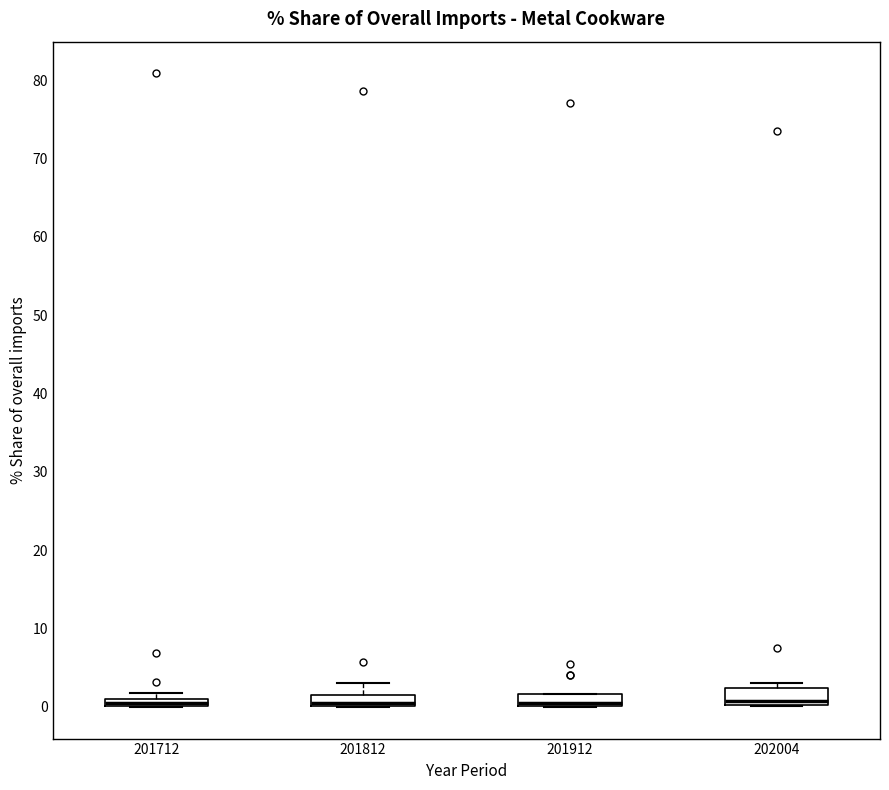

Where does the median line of the box at x = 202004 sit on the y-axis? The values are not printed on the chart, so give them approximately, as read against the axis.

1